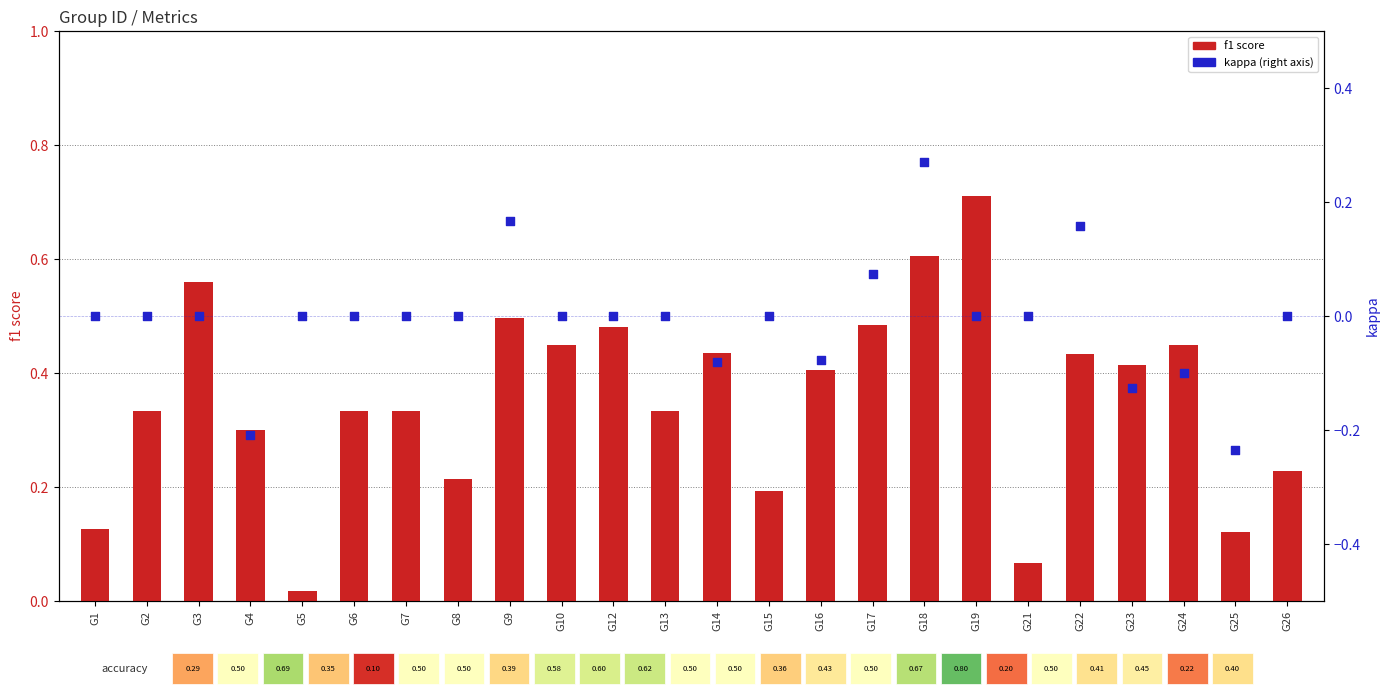

Is the value of f1 score at G26 greater than the value of kappa at G24?

Yes